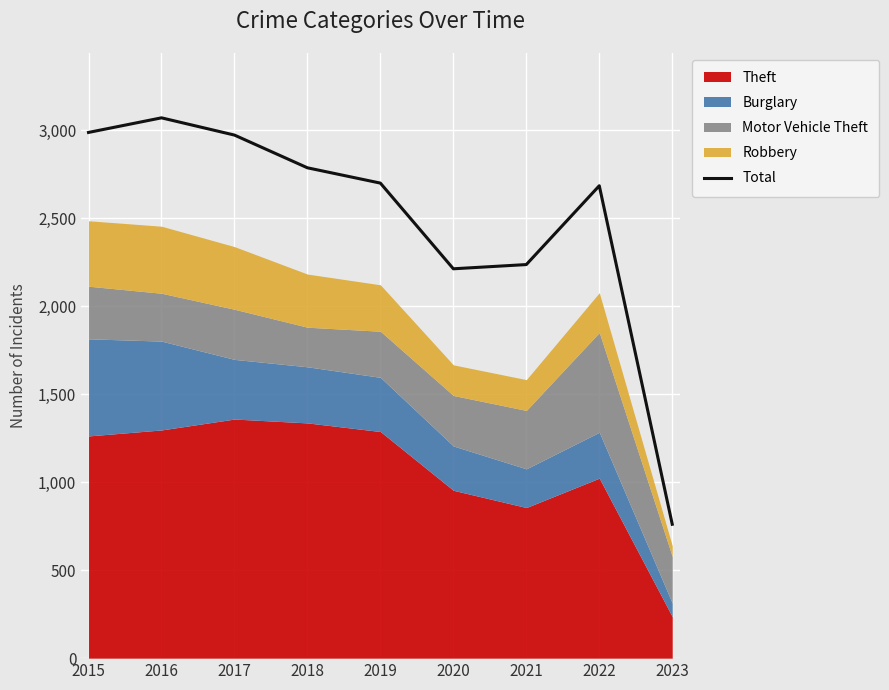

How many data points are above 2700?

4